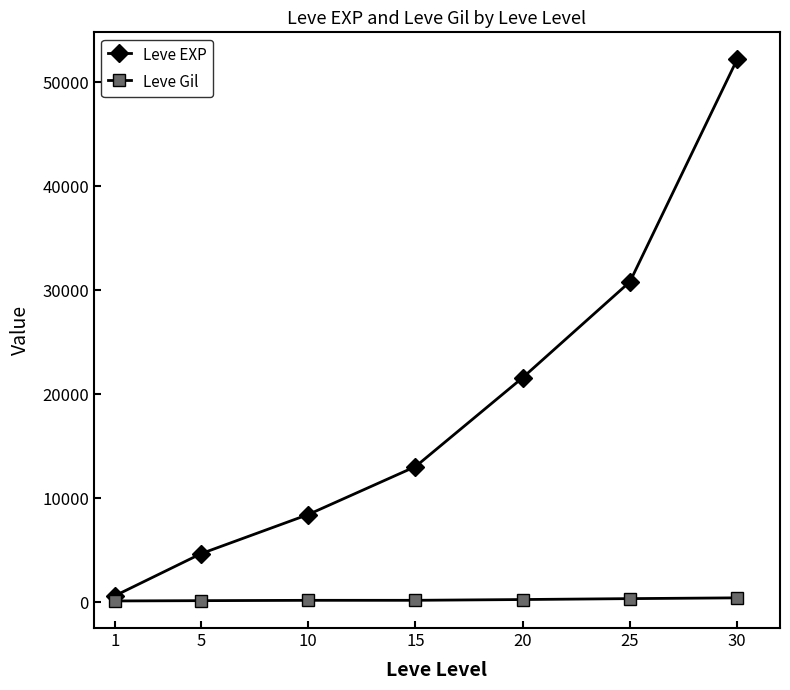

At which category is the sum across all series the highest?

30